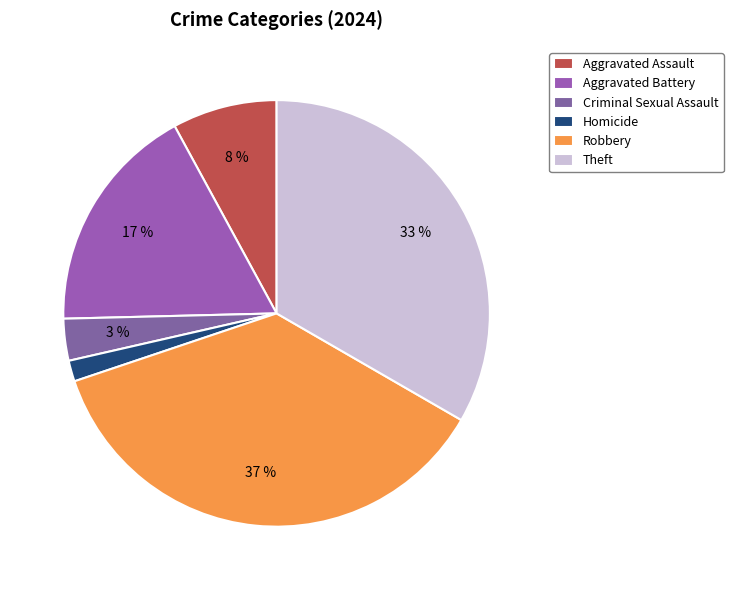

How many slices are in this pie chart?

6